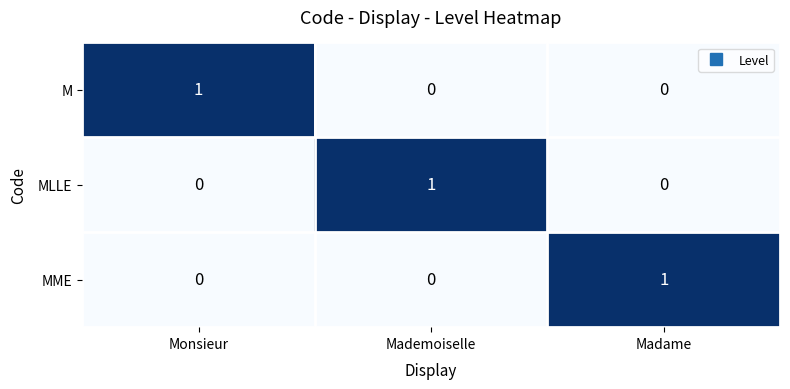

Count the number of data series in this chart.

3